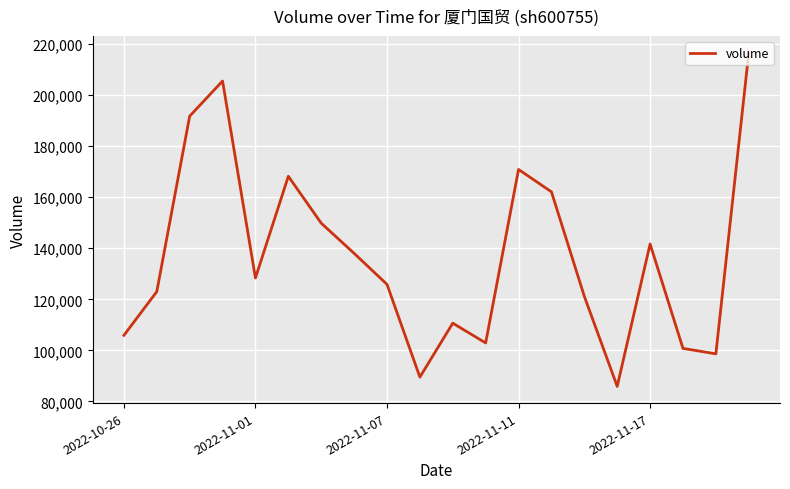

What is the minimum value shown in the chart?

85860